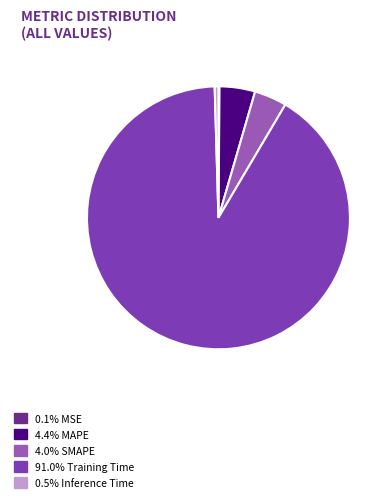

Is there any slice that represents more than half of the pie?

Yes